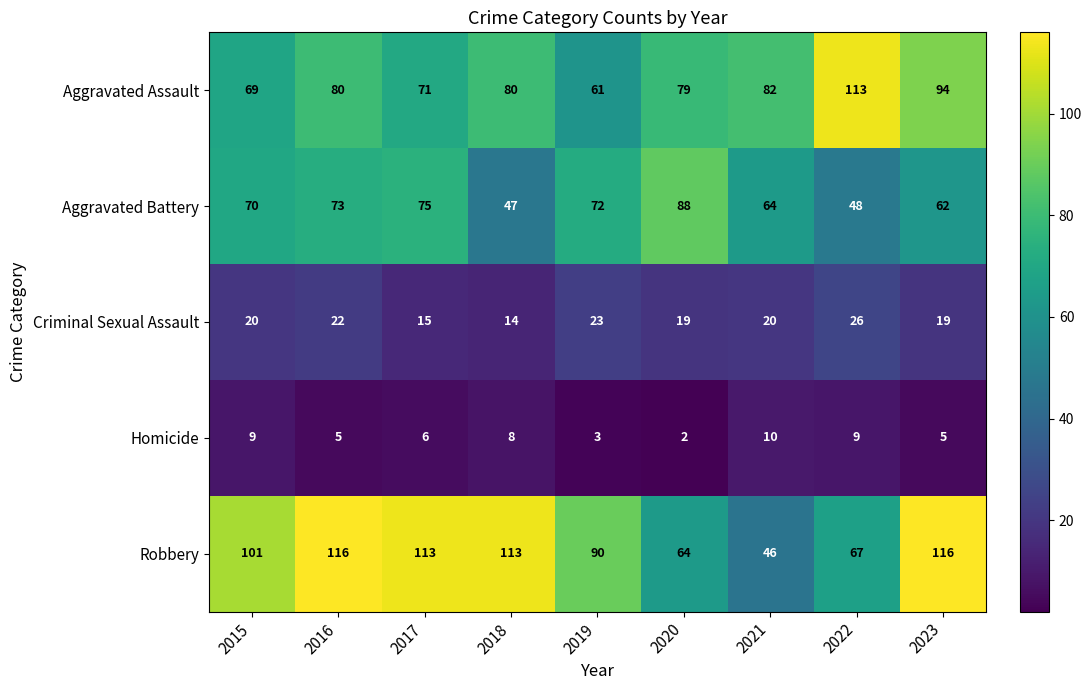

Where is Homicide nearest to the value 6?

2017